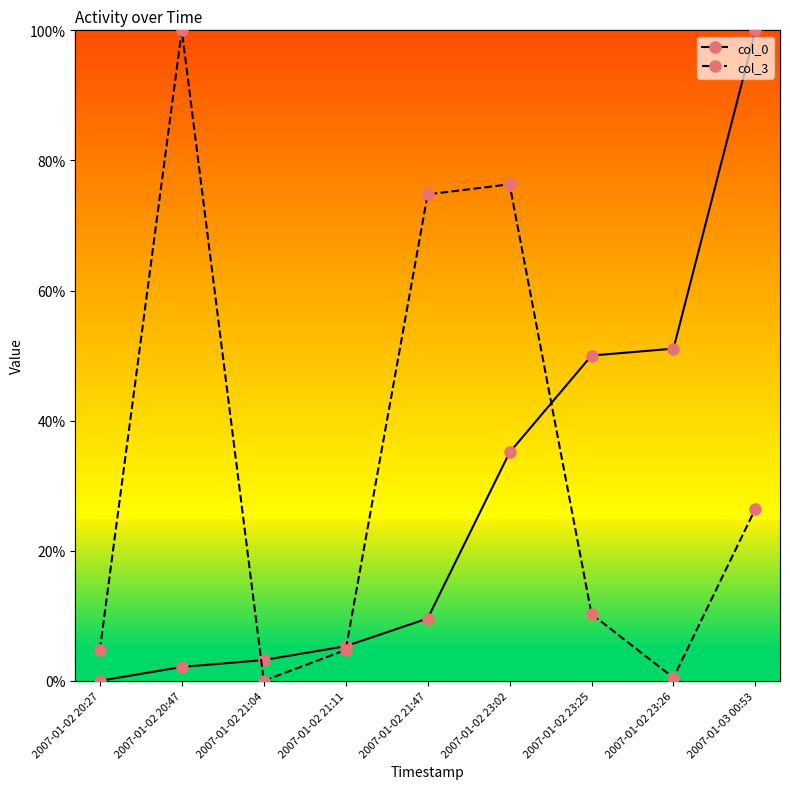

What is the highest value of the col_3 series?

100.0